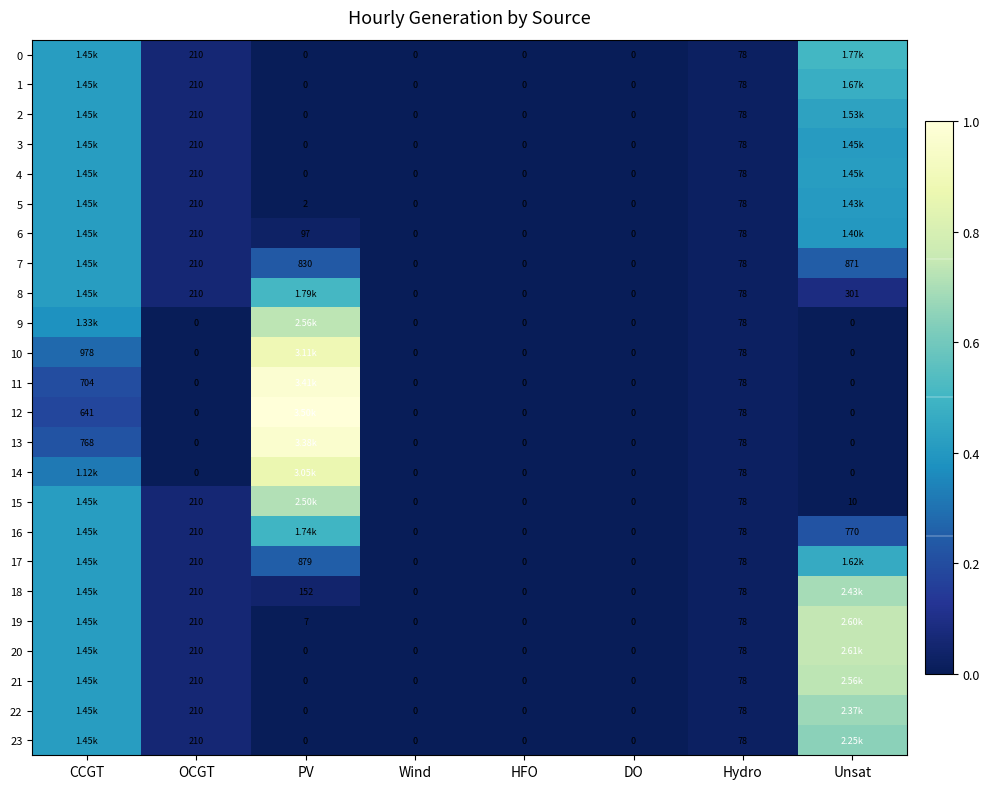

At CCGT, list the series in order from smallest to largest.

12, 11, 13, 10, 14, 9, 0, 1, 2, 3, 4, 5, 6, 7, 8, 15, 16, 17, 18, 19, 20, 21, 22, 23